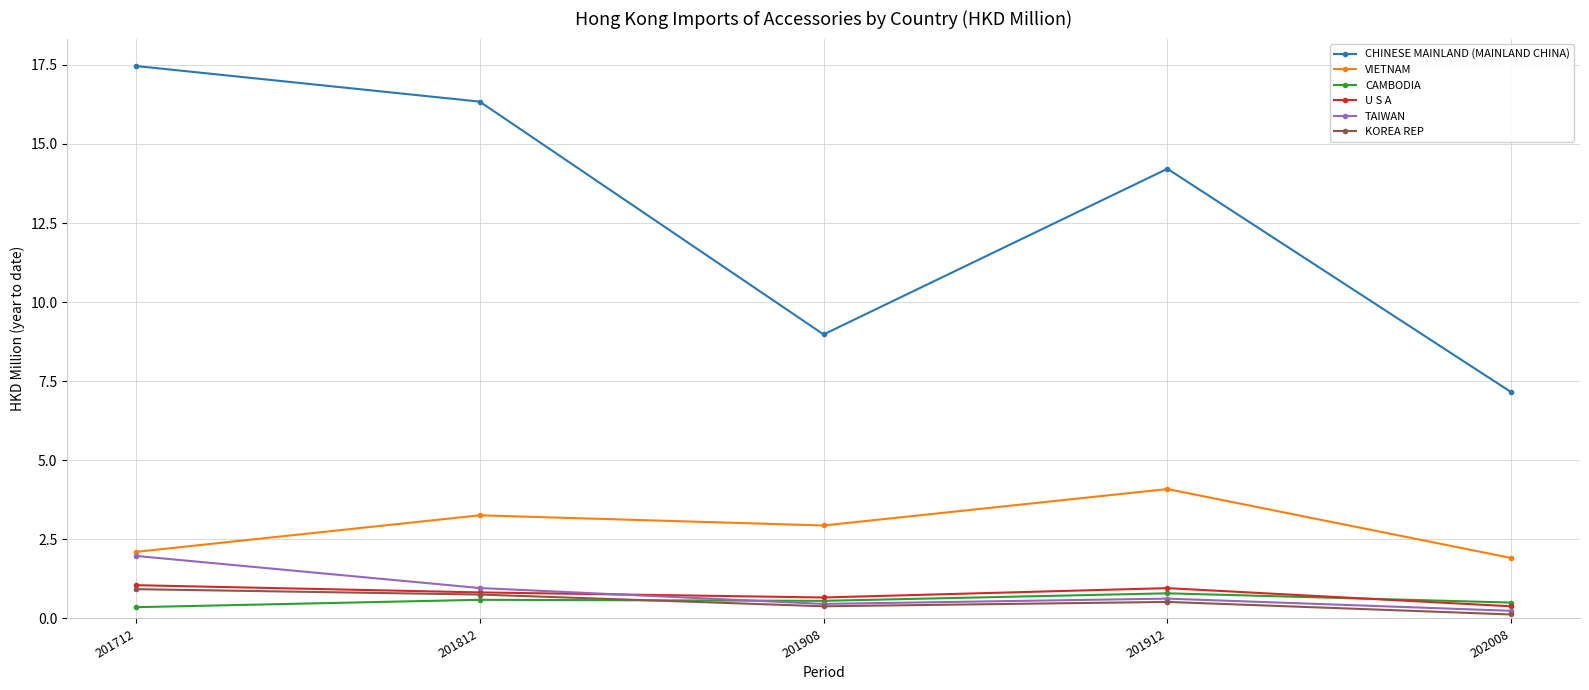

What are all the series names shown in the legend?

CHINESE MAINLAND (MAINLAND CHINA), VIETNAM, CAMBODIA, U S A, TAIWAN, KOREA REP